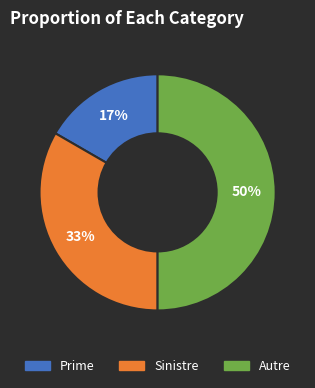

What is the largest slice in the pie chart?

Autre